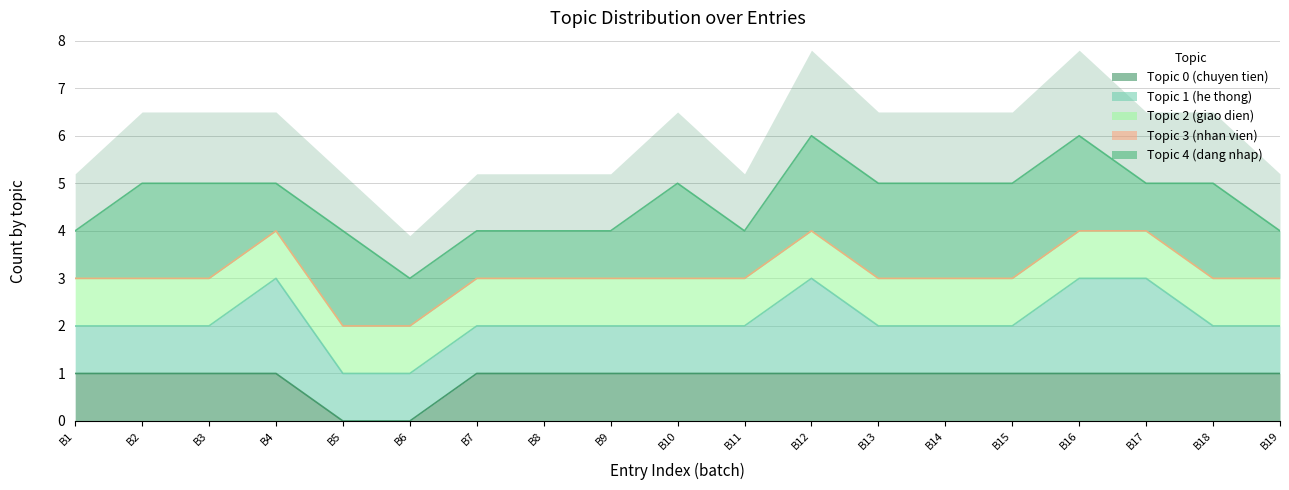

The value of Topic 4 (dang nhap) at 15 is -4. True or false?

False